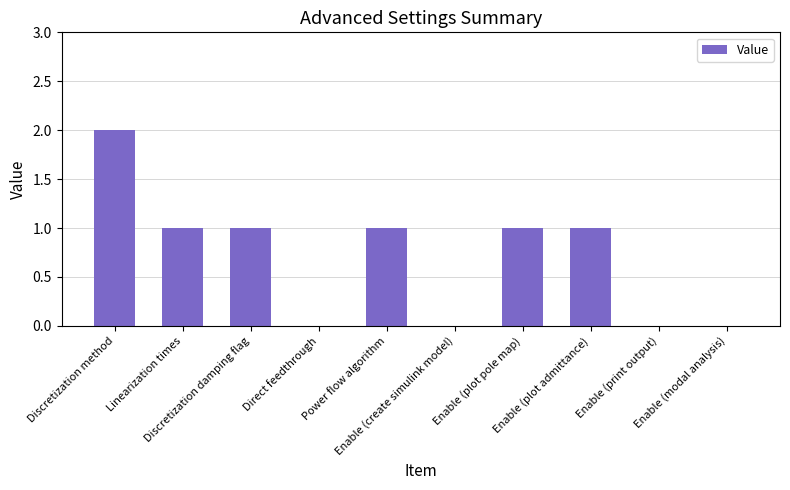

Reading left to right, extract all data points from this chart.

2	1	1	0	1	0	1	1	0	0